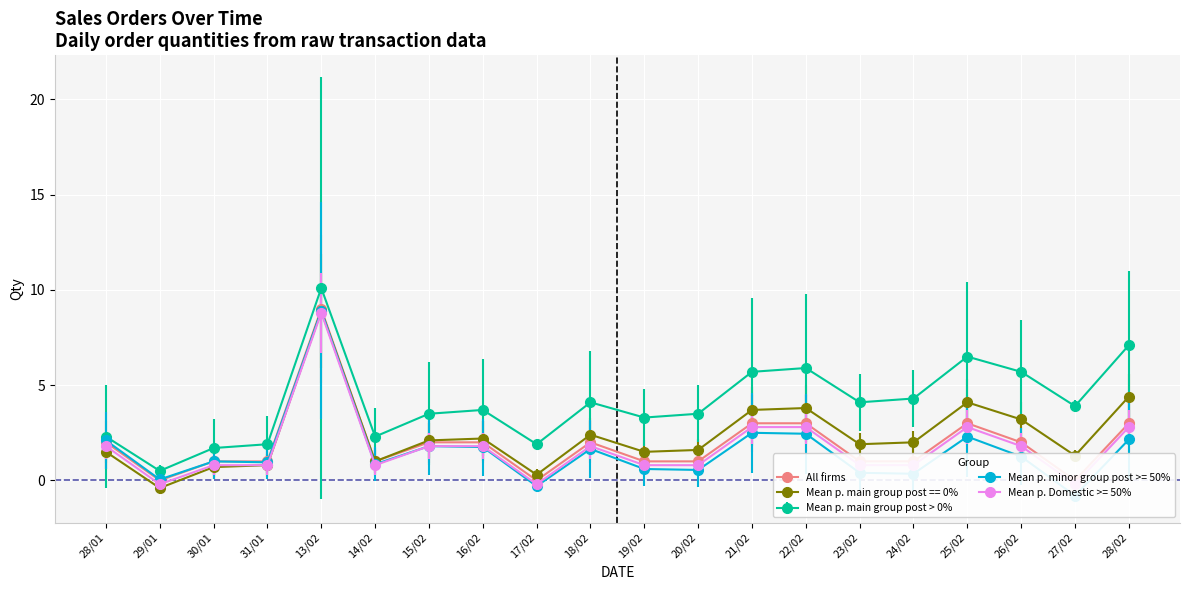

True or false: Mean p. main group post == 0% has a value of 2.5 at 19/02.

False